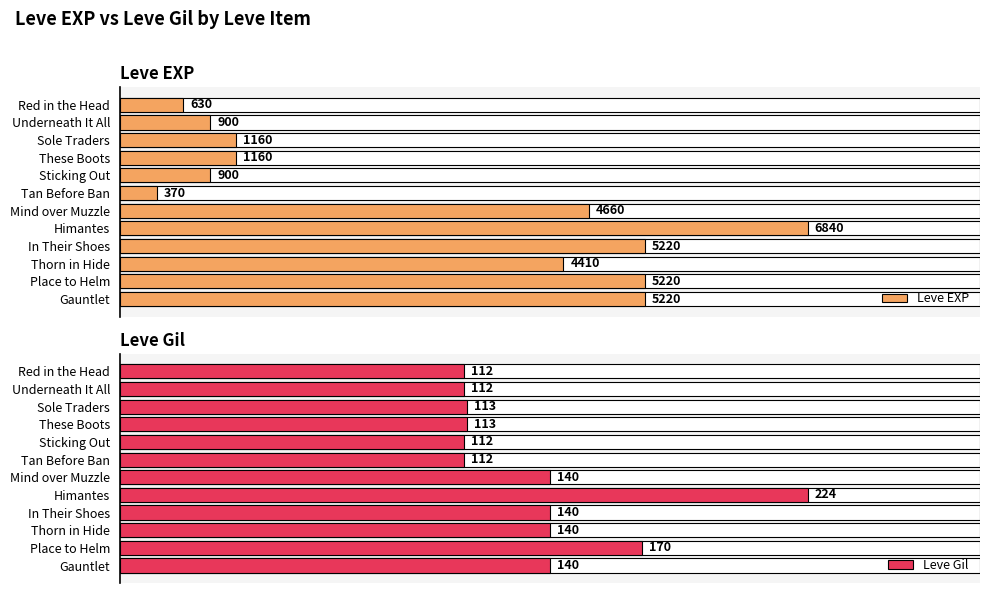

What is the difference between the highest and lowest values at 7?

6616